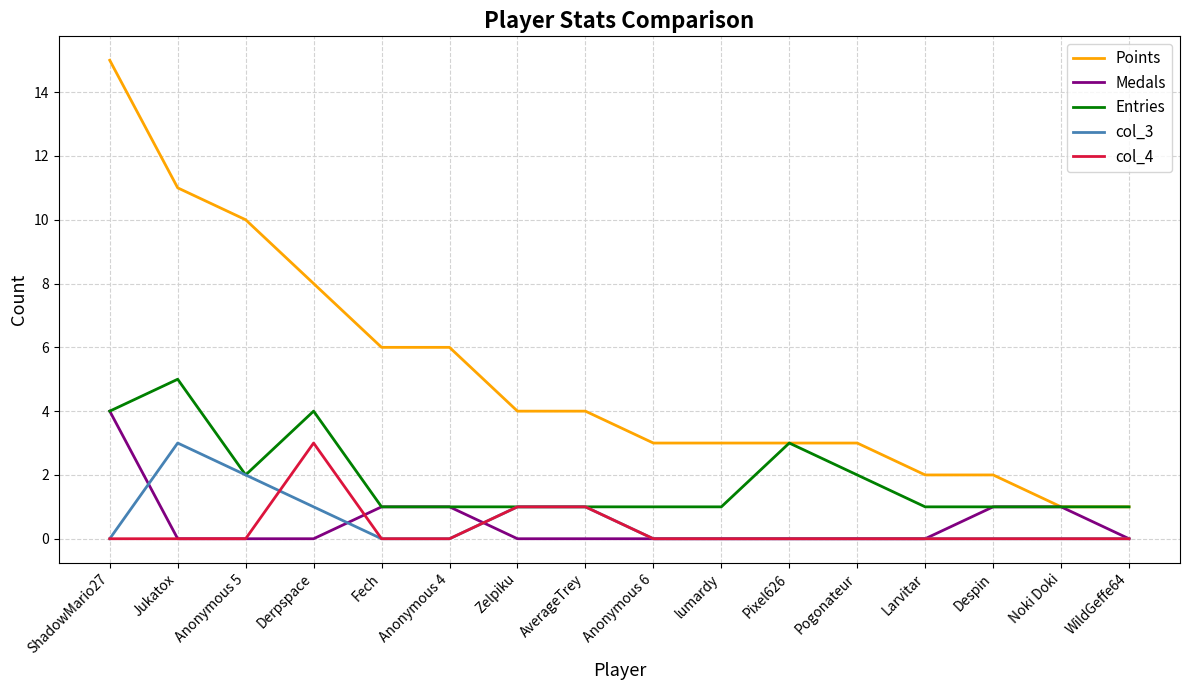

What is the difference between the second highest and minimum values in the Medals series?

1